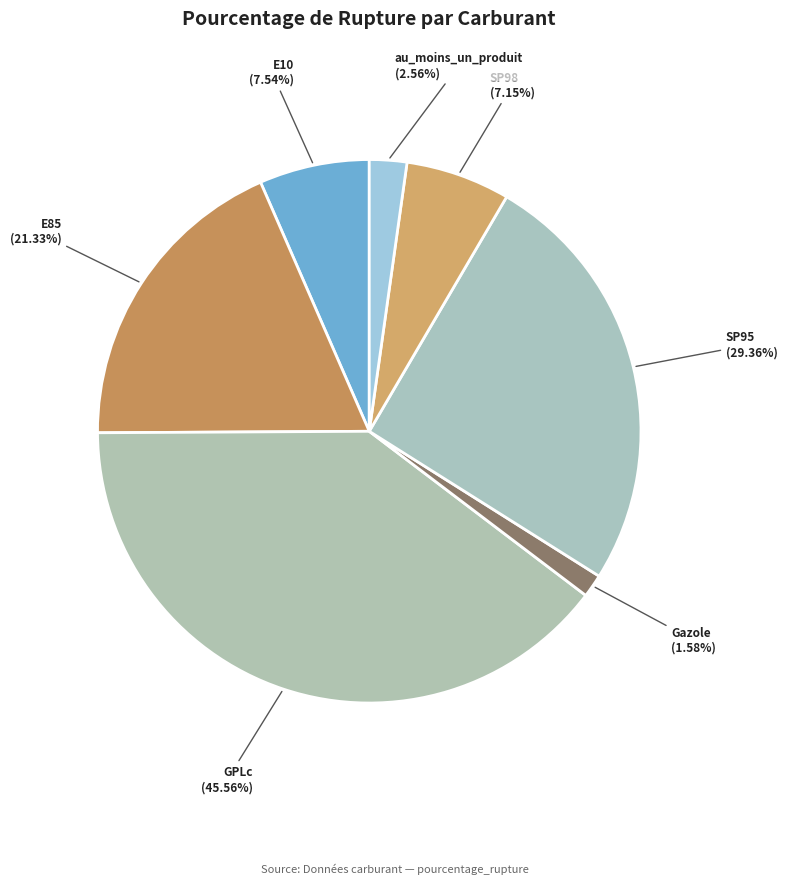

Is GPLc the majority of the pie?

No